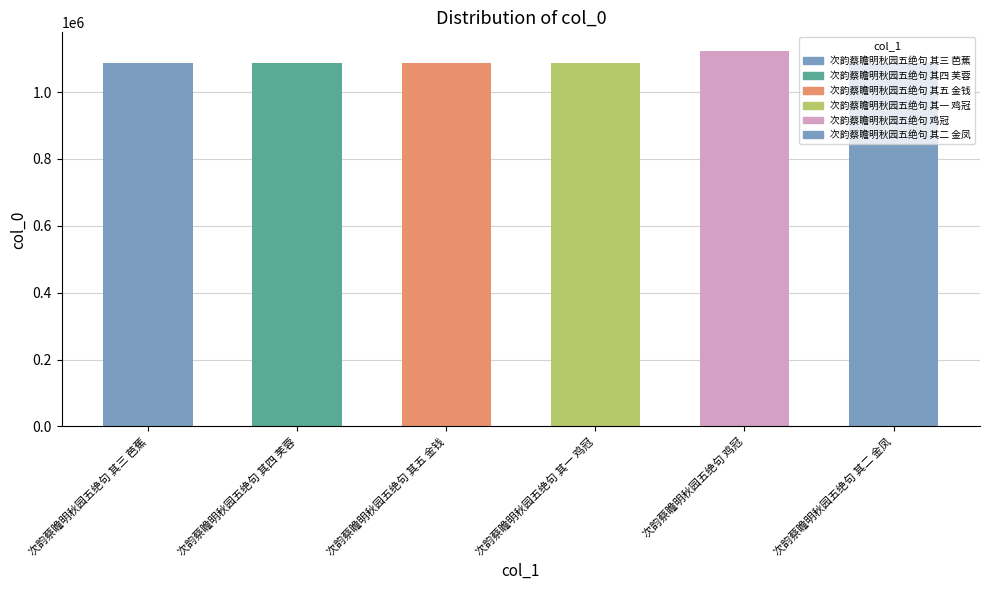

What is the ratio of the value at 次韵蔡瞻明秋园五绝句 其一 鸡冠 to the value at 次韵蔡瞻明秋园五绝句 其二 金凤?

1.0